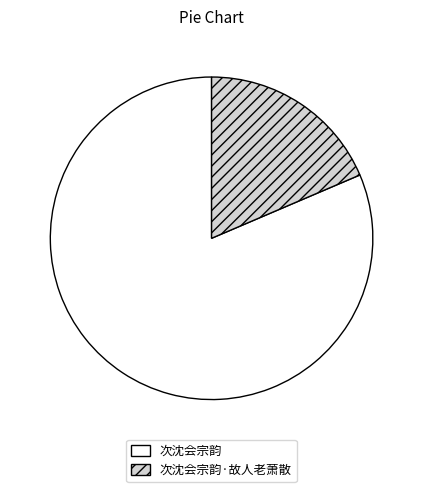

Is the sum of 次沈会宗韵 and 次沈会宗韵·故人老萧散 greater than half?

Yes